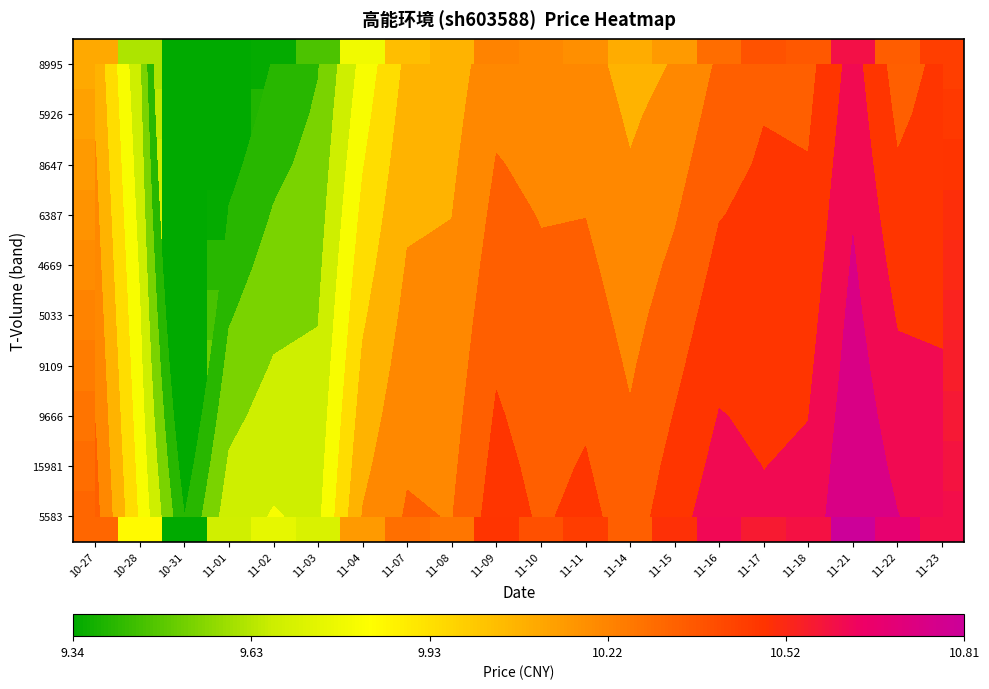

Rank the series at 11-10 from highest to lowest value.

5583, 15981, 9666, 9109, 5033, 4669, 6387, 8647, 5926, 8995